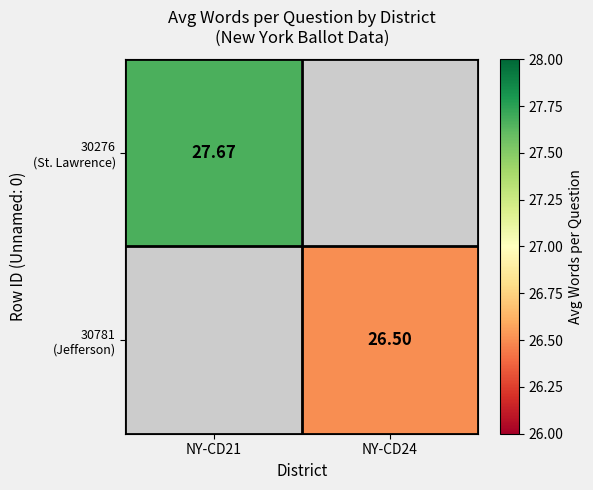

How many values in 30781 (Jefferson) are above zero?

1